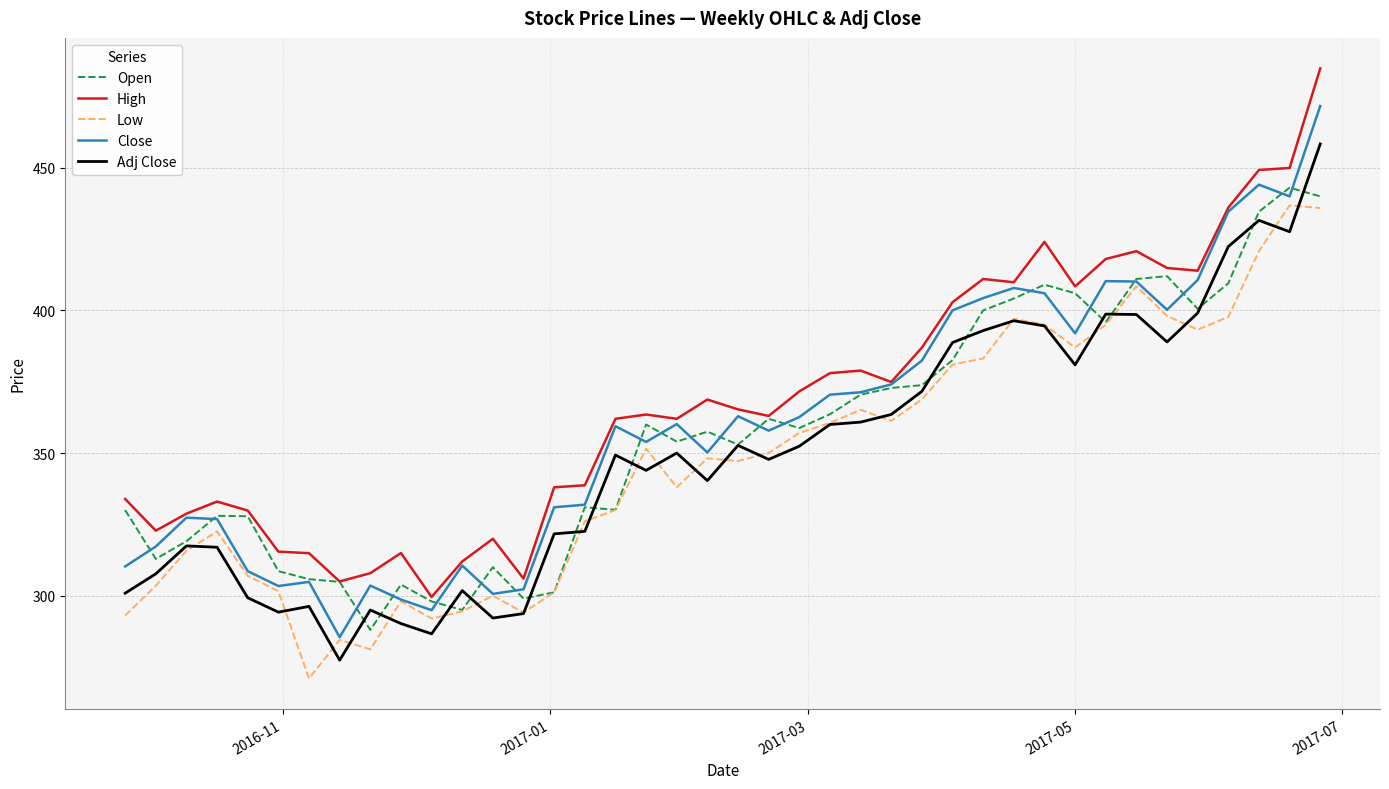

True or false: Close and Adj Close cross at least once.

False